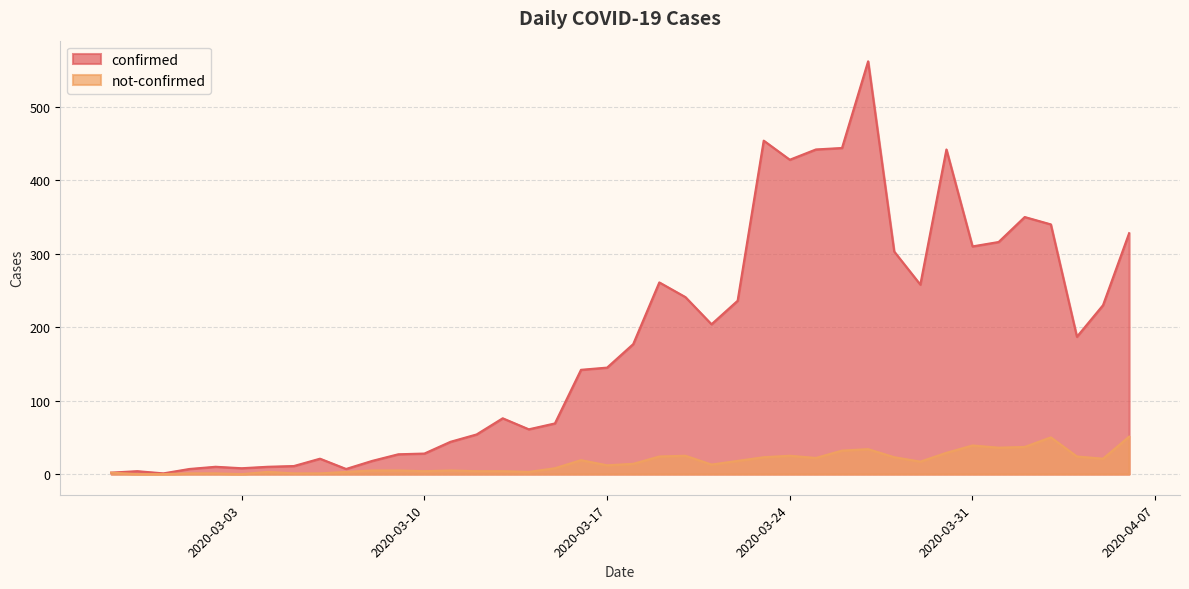

Rank the categories by confirmed value from lowest to highest.

2020-02-29, 2020-02-27, 2020-02-28, 2020-03-01, 2020-03-07, 2020-03-03, 2020-03-02, 2020-03-04, 2020-03-05, 2020-03-08, 2020-03-06, 2020-03-09, 2020-03-10, 2020-03-11, 2020-03-12, 2020-03-14, 2020-03-15, 2020-03-13, 2020-03-16, 2020-03-17, 2020-03-18, 2020-04-04, 2020-03-21, 2020-04-05, 2020-03-22, 2020-03-20, 2020-03-29, 2020-03-19, 2020-03-28, 2020-03-31, 2020-04-01, 2020-04-06, 2020-04-03, 2020-04-02, 2020-03-24, 2020-03-25, 2020-03-30, 2020-03-26, 2020-03-23, 2020-03-27